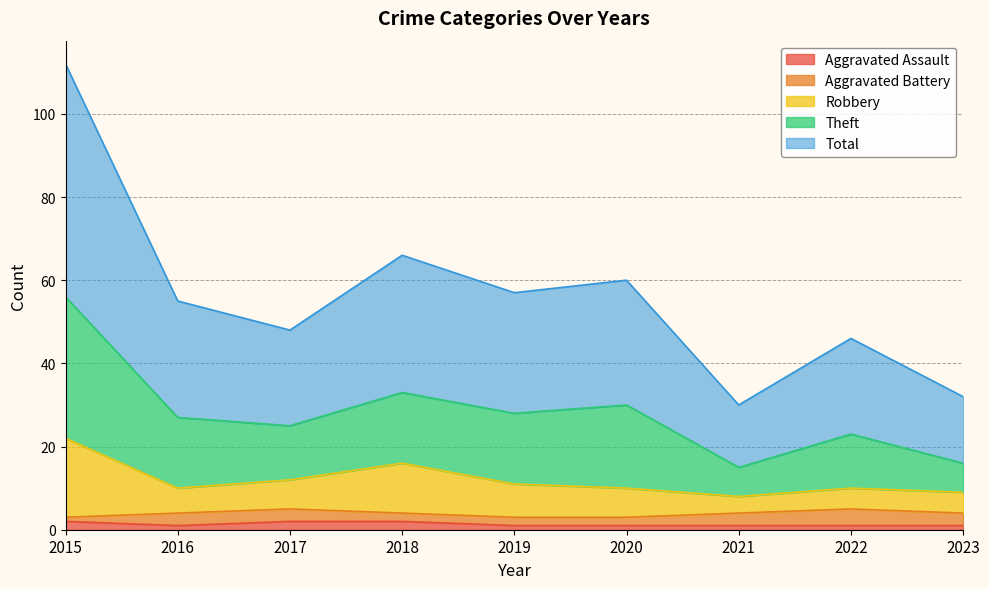

What are all the series names shown in the legend?

Aggravated Assault, Aggravated Battery, Robbery, Theft, Total